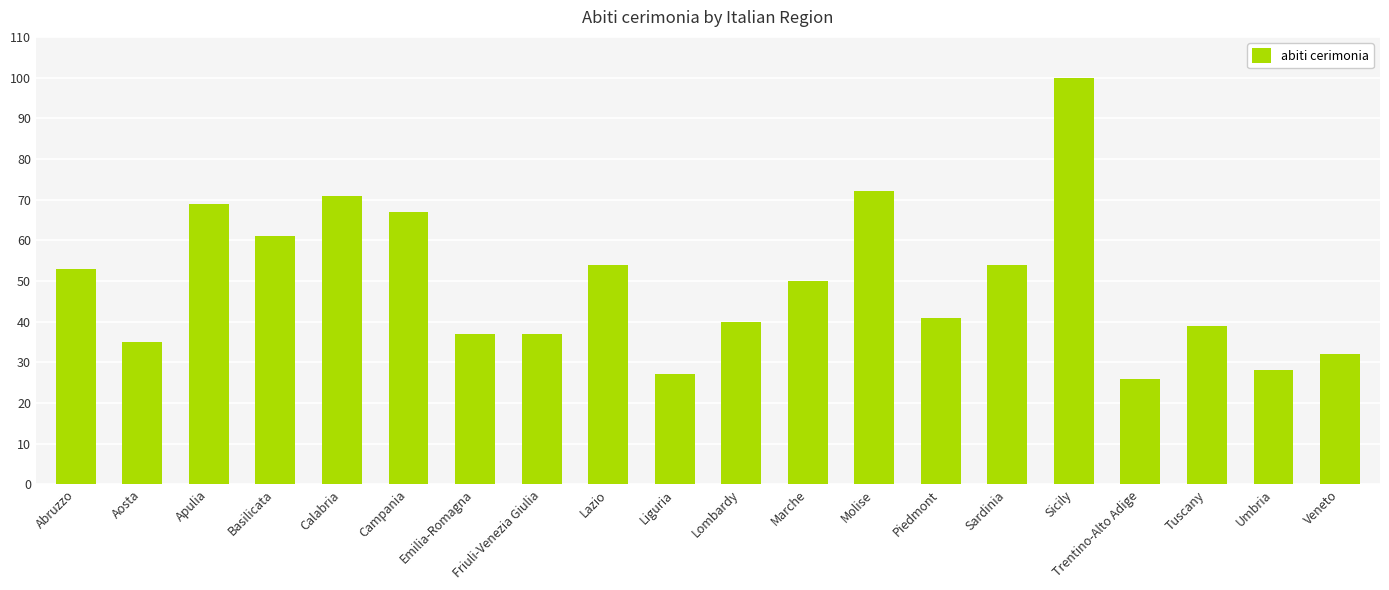

How many bars are there in total?

20